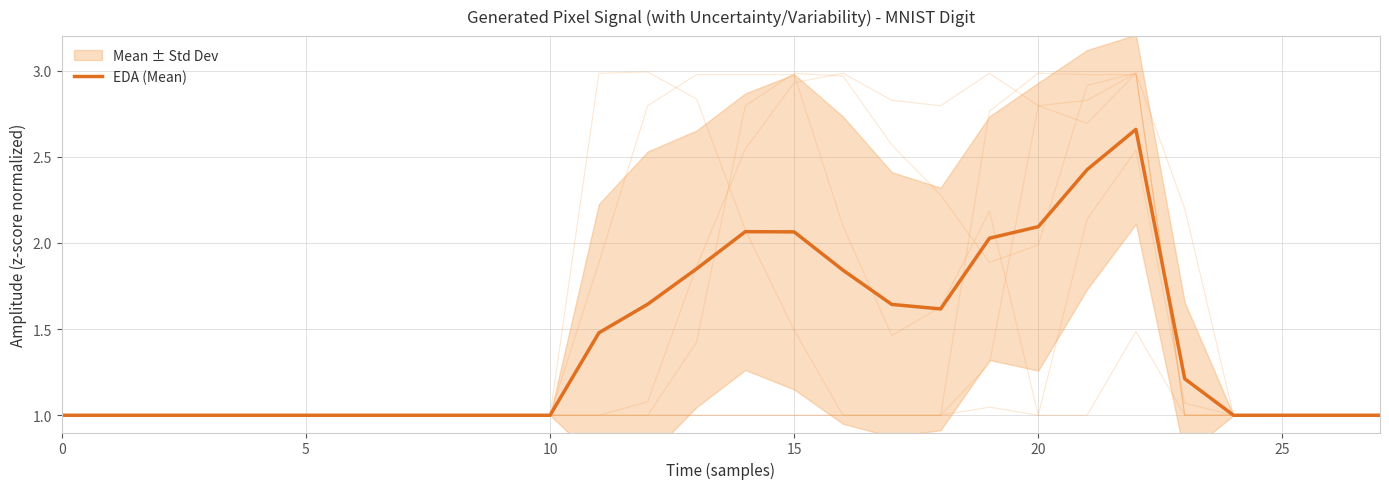

The EDA (Mean) series shows 1.0 at 10. True or false?

True